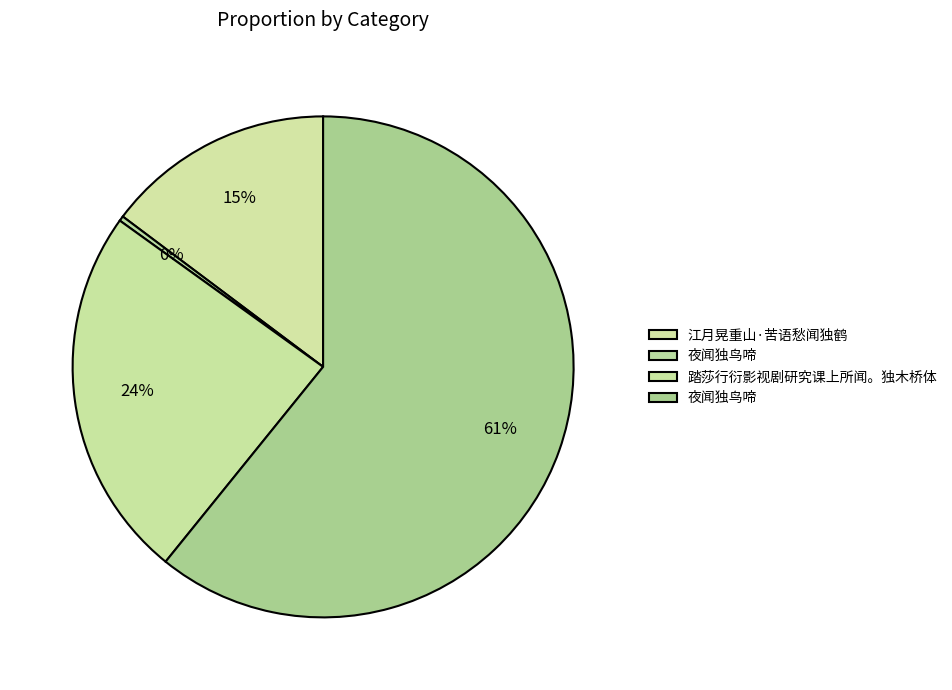

What is the largest slice in the pie chart?

夜闻独鸟啼